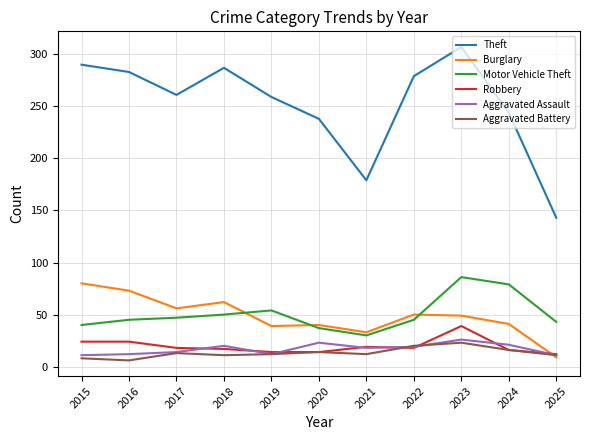

What are all the series names shown in the legend?

Theft, Burglary, Motor Vehicle Theft, Robbery, Aggravated Assault, Aggravated Battery